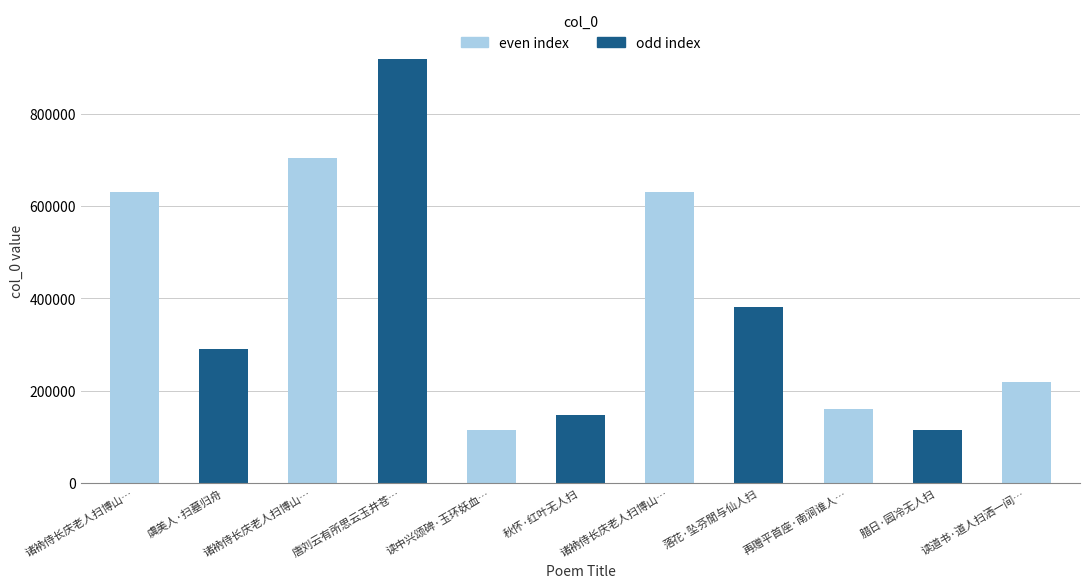

What is the difference between the values at 虞美人·扫墓归舟 and 唐刘云有所思云玉井苍苔古院深桐花落地无人扫因用其语集古句次韵?

626134